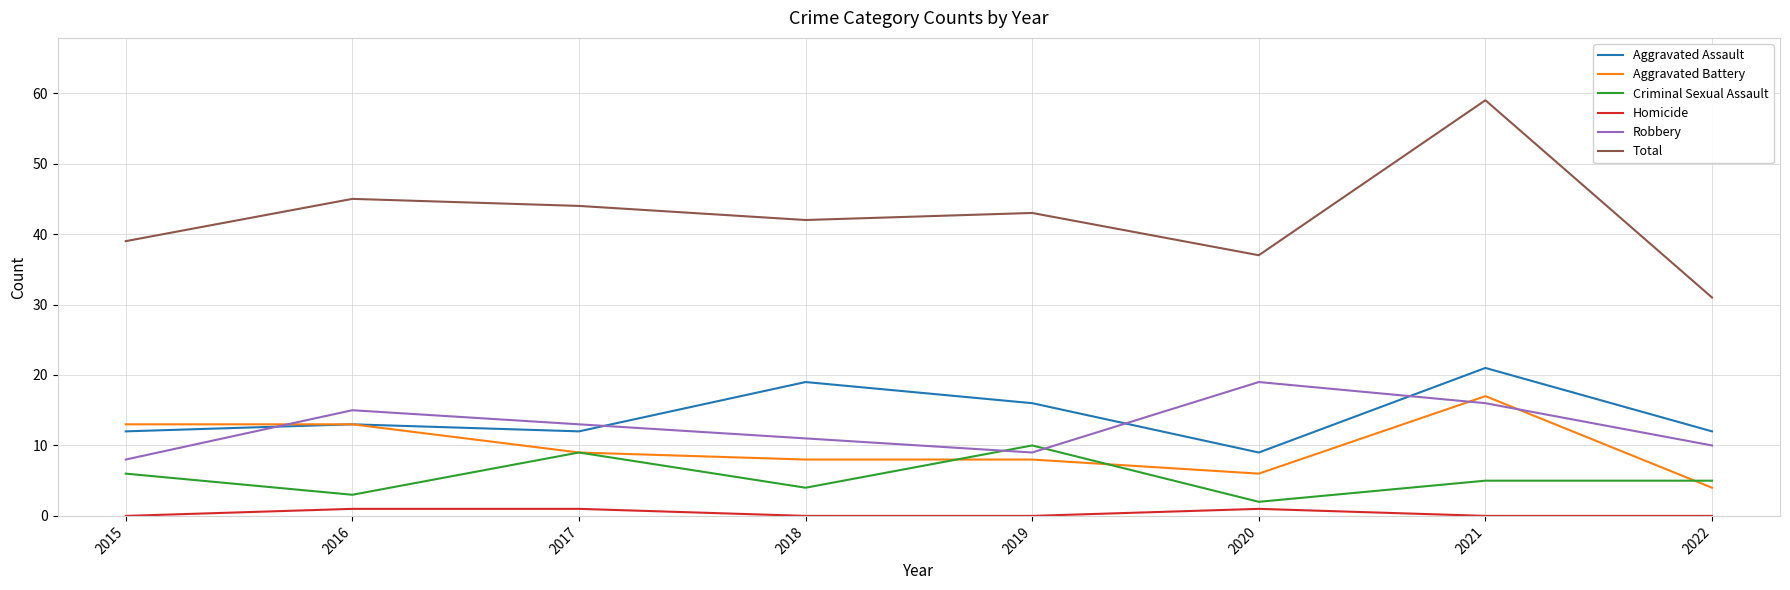

Which series changed the most between 2017 and 2021?

Total